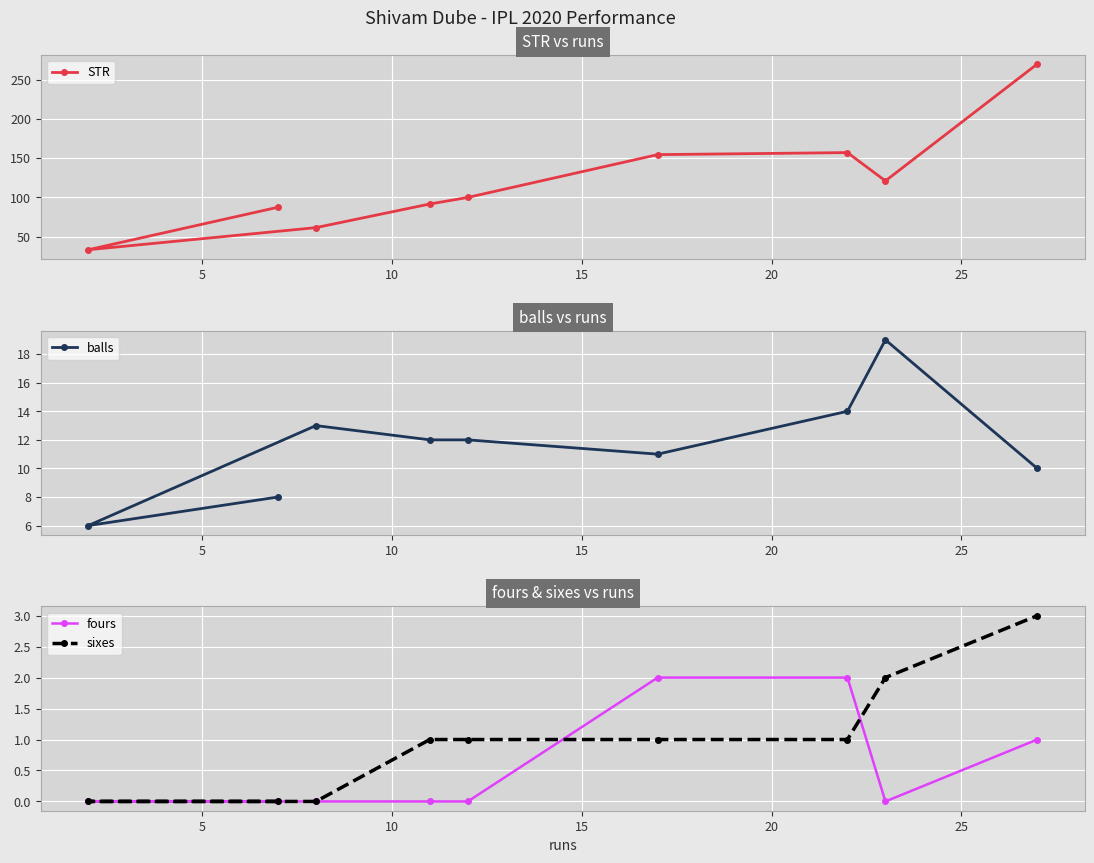

What is the value of the sixes point at the 7th from the left?

1